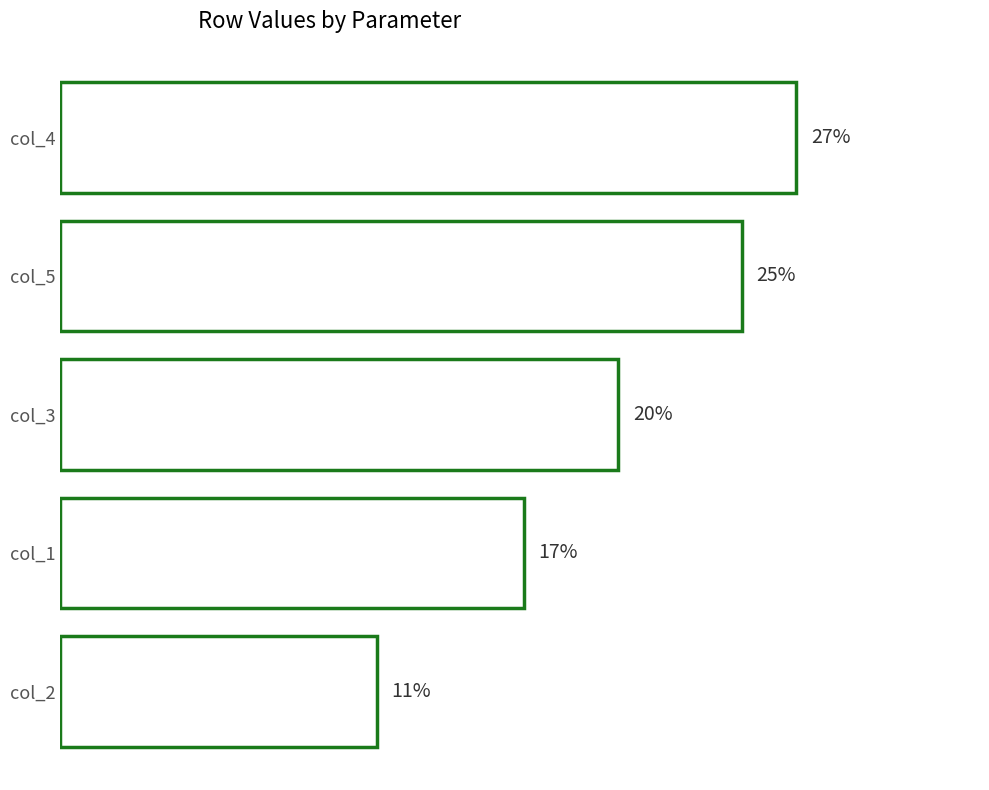

How many series are shown in this chart?

1